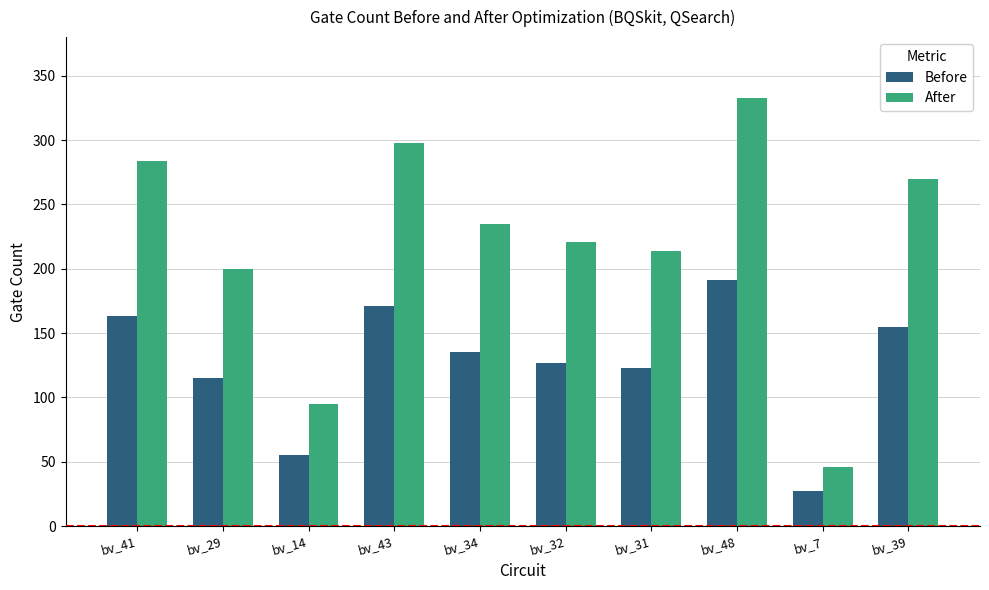

How many distinct data groups are displayed?

2